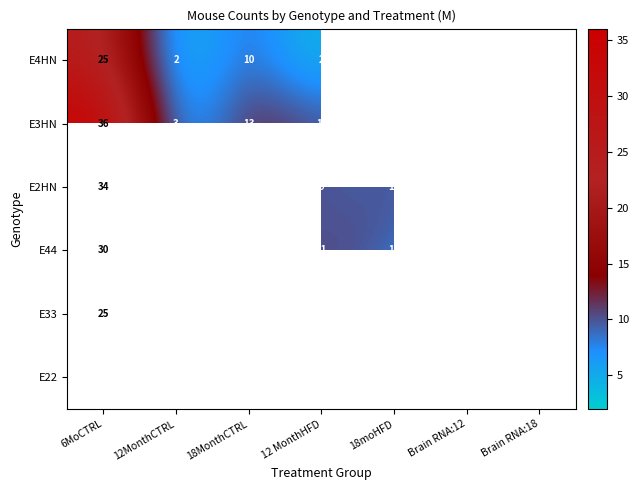

Is the value of E3HN at 6MoCTRL greater than the value of E22 at 12 MonthHFD?

Yes